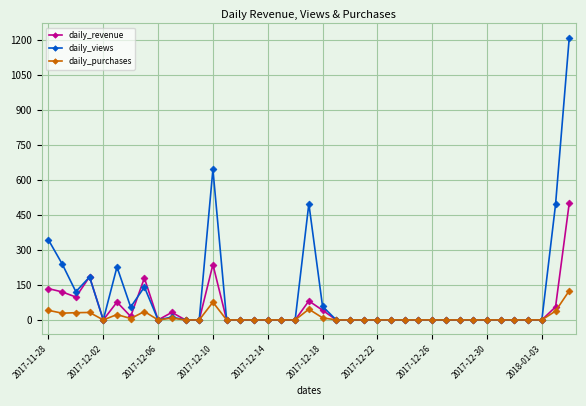

Which series has the largest range (max minus min)?

daily_views